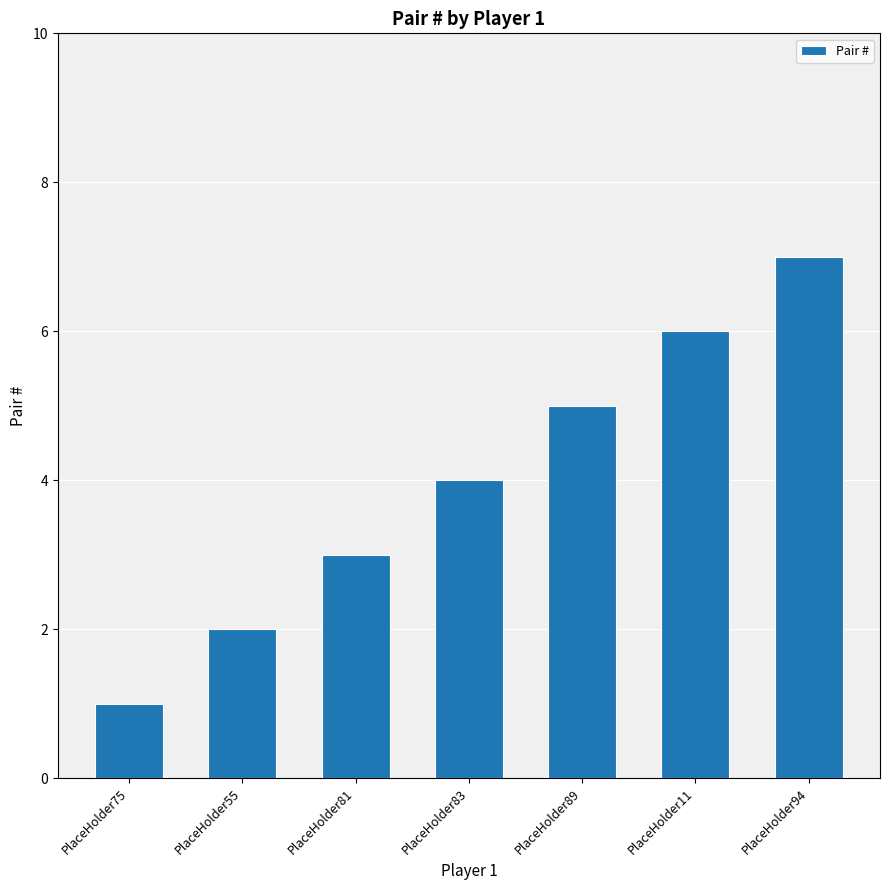

What is the difference between the values at PlaceHolder83 and PlaceHolder81?

1